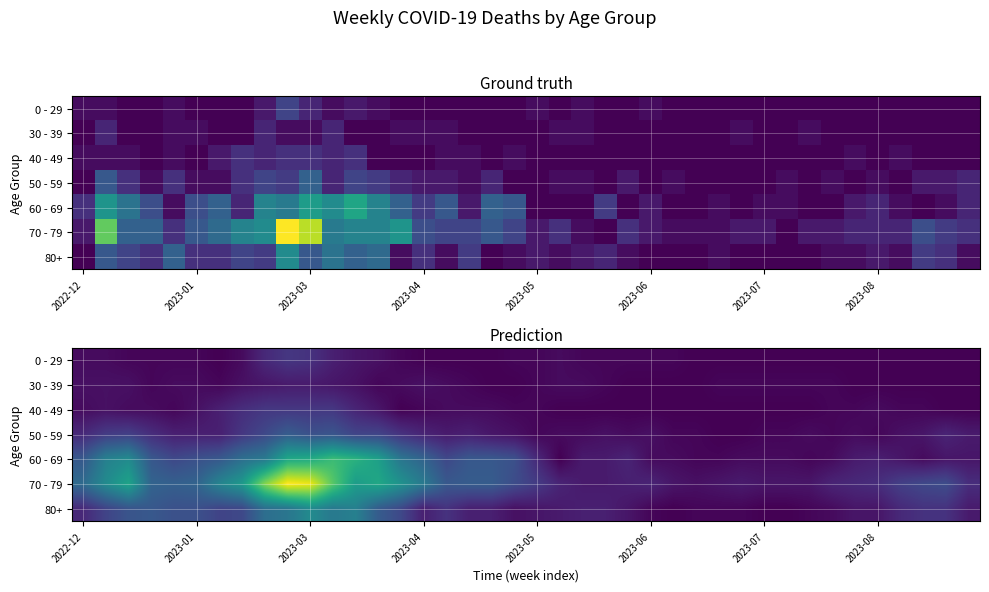

Count the number of categories in the chart.

40